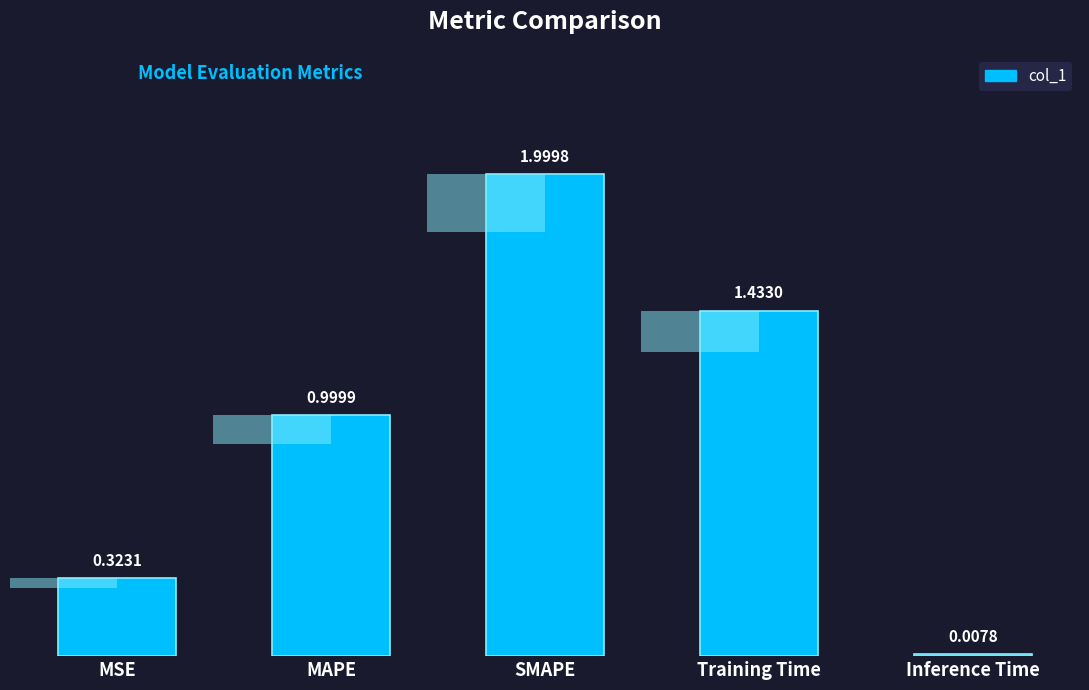

What is the value of the 1st bar from the left?

0.3